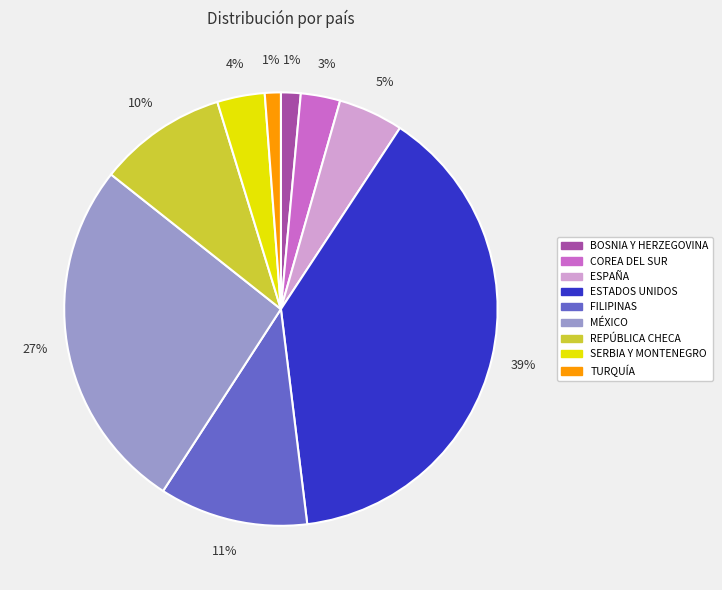

Does any single category account for the majority?

No